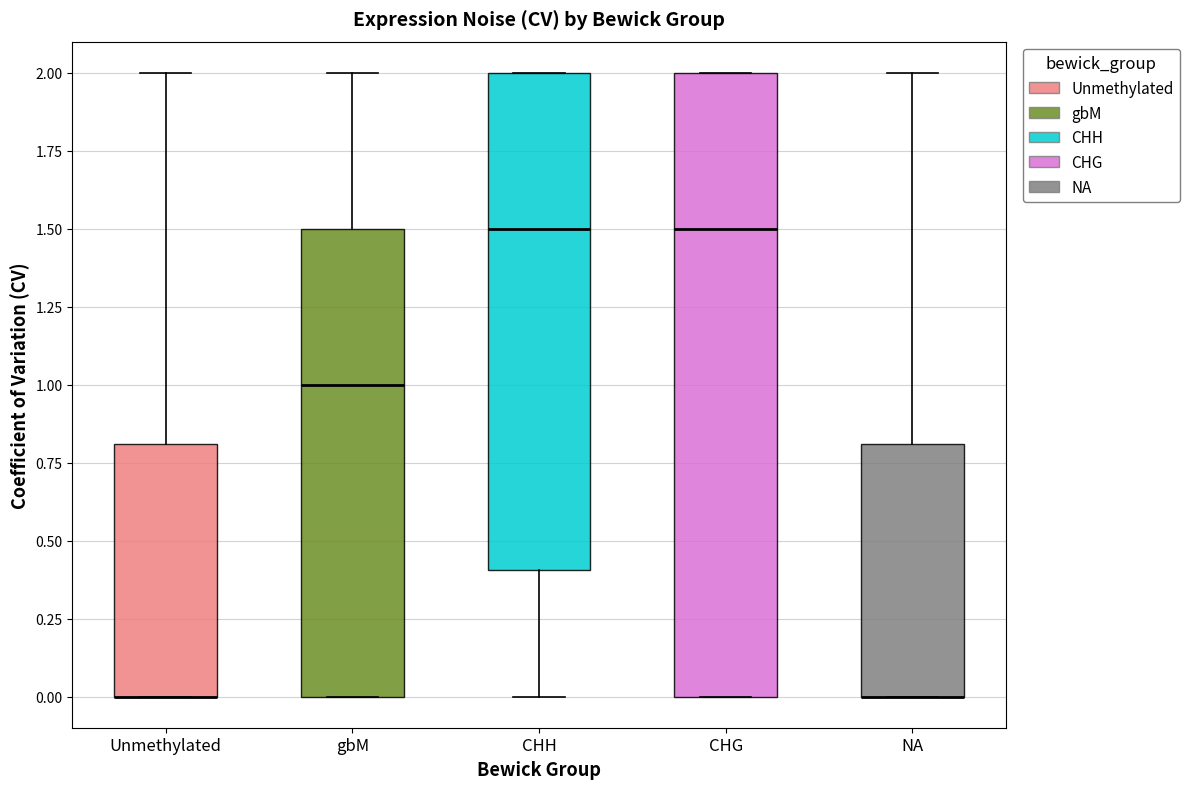

Reading left to right, transcribe this box plot: for each box, give where its median line is, the range the box spans, and where its two whiskers end, as read against the y-axis. The values are not printed on the chart, so give them approximately, as read against the axis.

Unmethylated: median 0.0 (drawn on the box's lower edge), box 0.0 to 0.8, whiskers 0.0 to 2.0
gbM: median 1.0, box 0.0 to 1.5, whiskers 0.0 to 2.0
CHH: median 1.5, box 0.4 to 2.0, whiskers 0.0 to 2.0
CHG: median 1.5, box 0.0 to 2.0, whiskers 0.0 to 2.0
NA: median 0.0 (drawn on the box's lower edge), box 0.0 to 0.8, whiskers 0.0 to 2.0